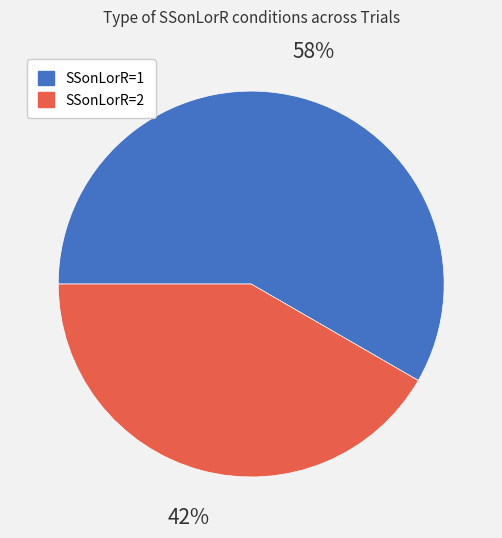

Which category has the smallest portion of the pie?

SSonLorR=2